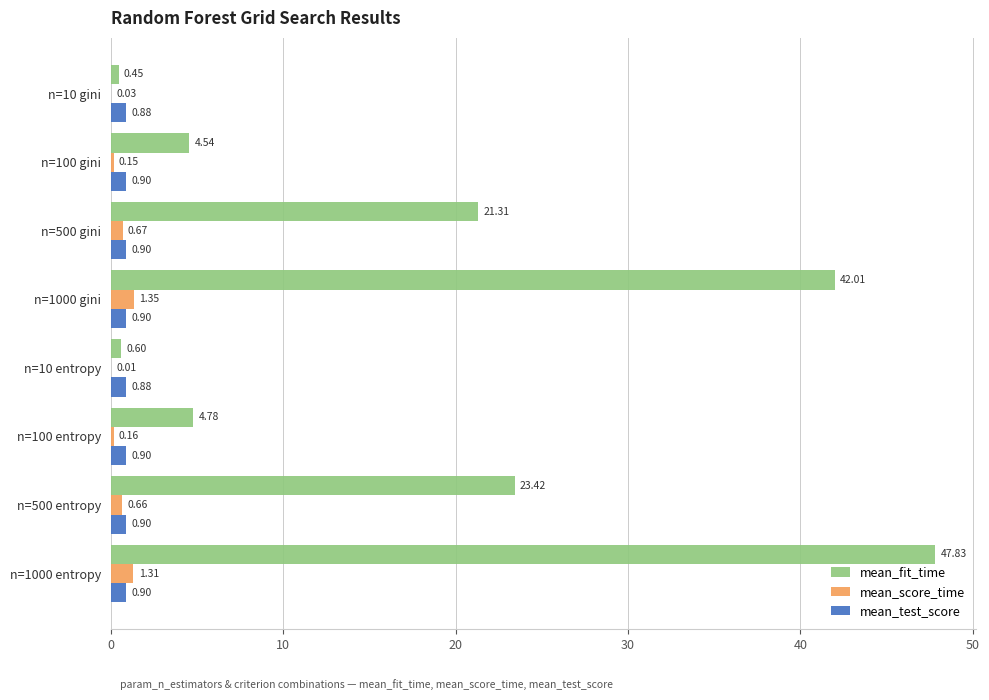

Which series has the largest total across all categories?

mean_fit_time